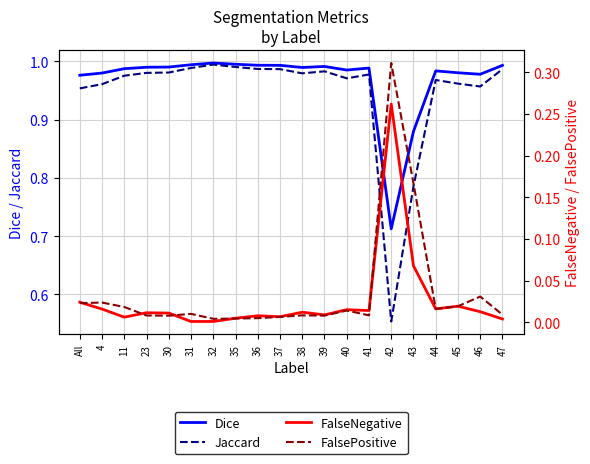

True or false: FalsePositive has more than 2 points higher than both neighbors.

True